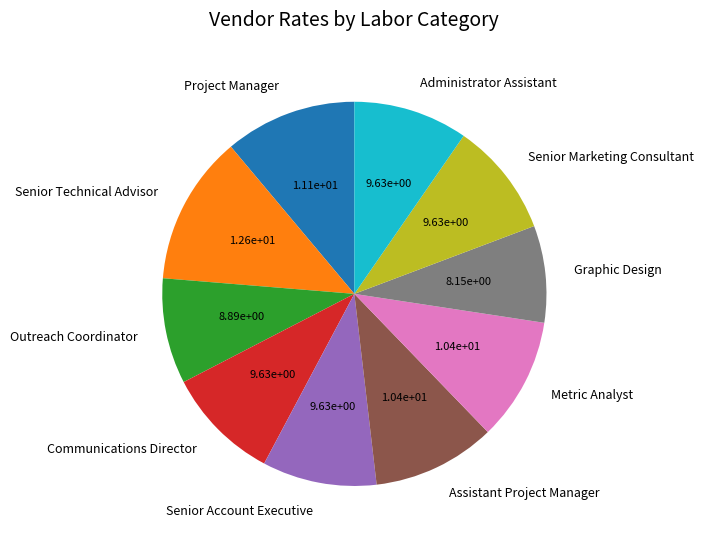

Is it true that Metric Analyst is 10% of the pie?

True